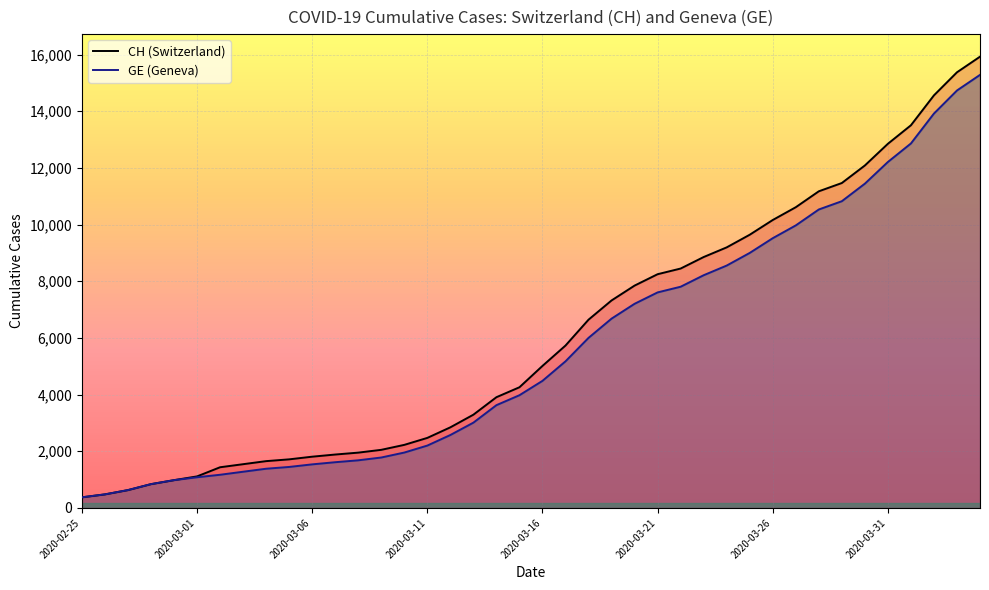

What is the maximum value for GE?

15284